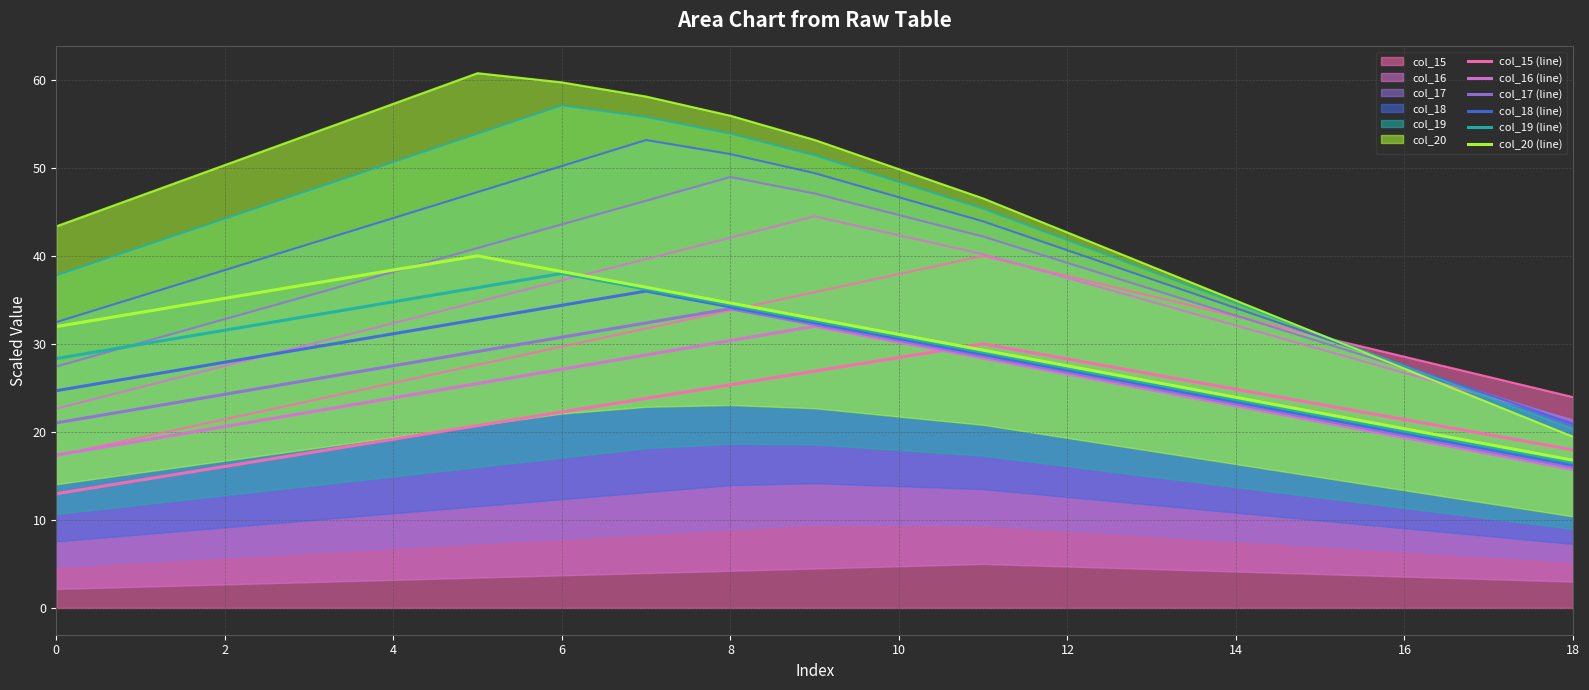

What is the difference between the highest and lowest values at 2?

19.0